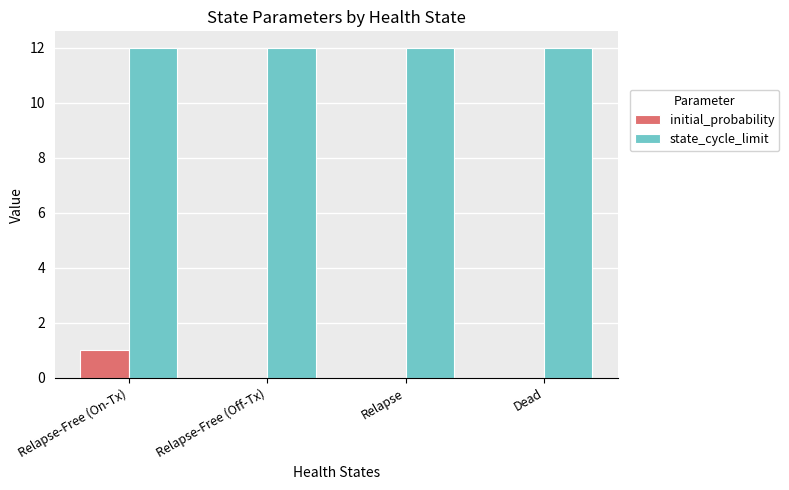

The value of initial_probability at Relapse-Free (Off-Tx) is 0. True or false?

True